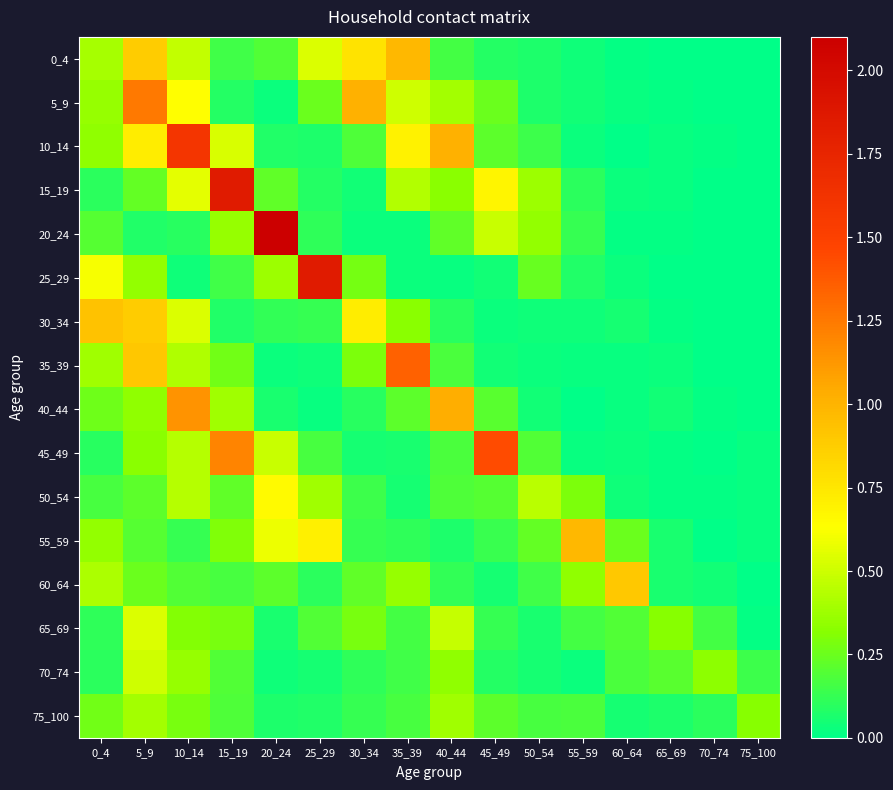

Which series has the widest spread of values?

20_24